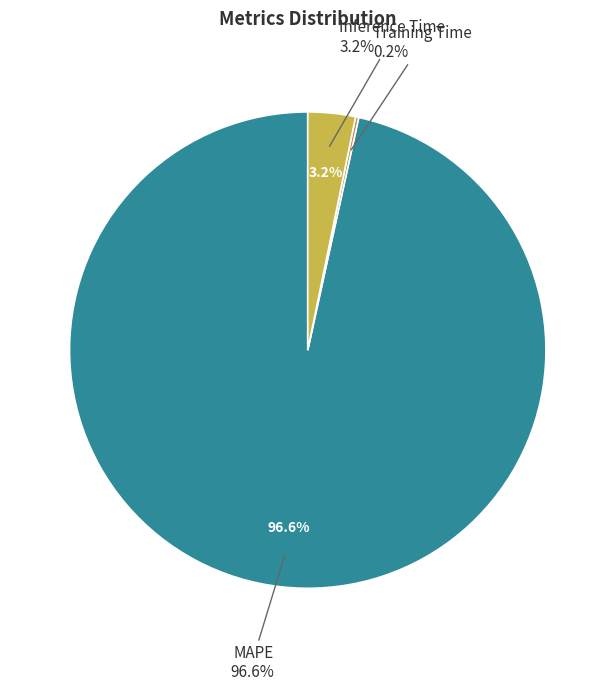

Combined, what portion of the pie is MAPE and Inference Time?

99.8%